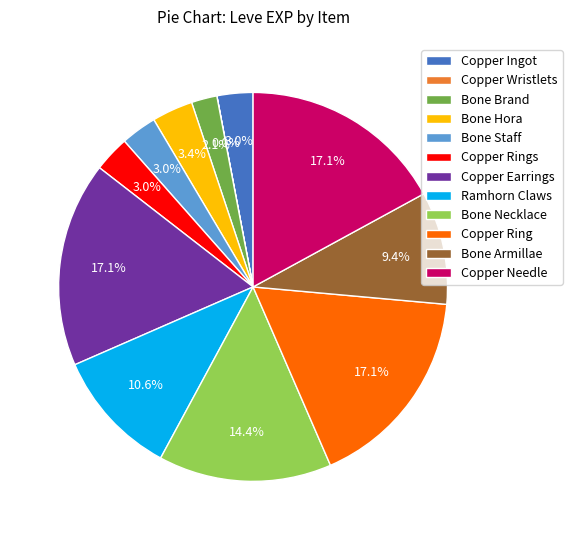

To the nearest percent, what portion does Copper Ring represent?

17%